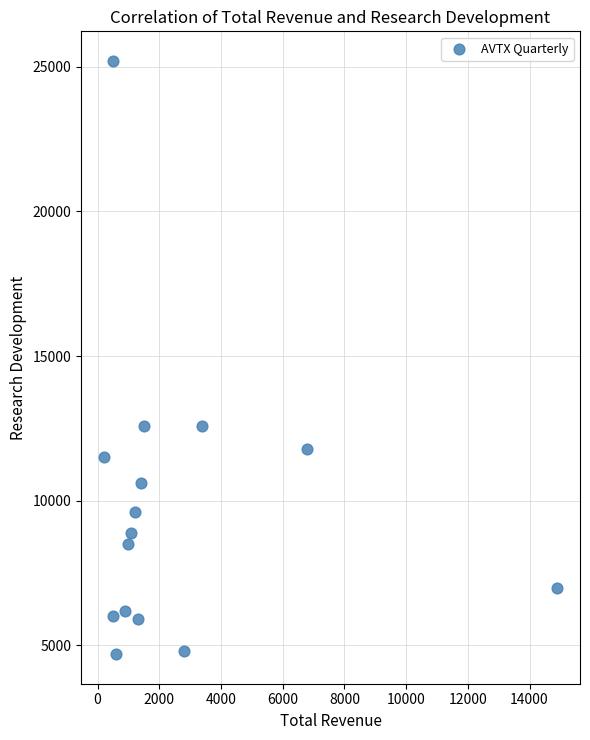

What is the range of X values (max minus min)?

14700